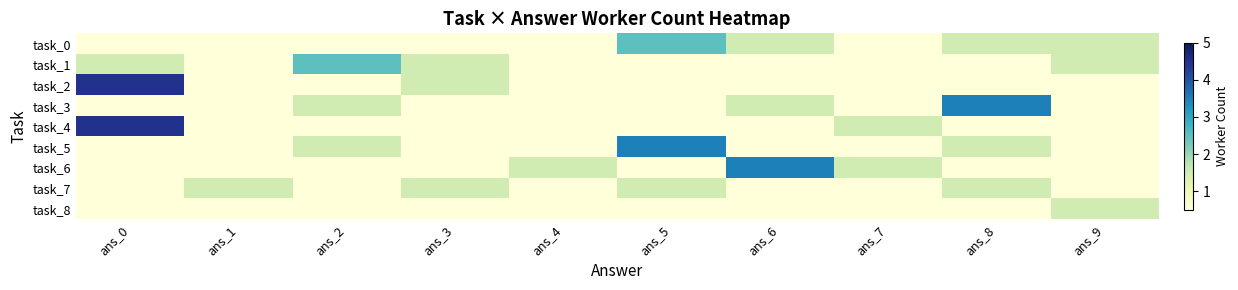

Which series has the widest spread of values?

task_2